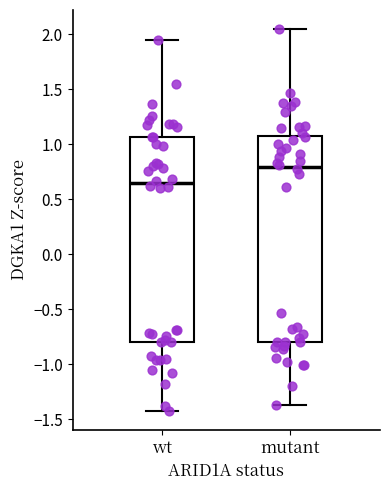

Which box's median line is the lowest?

wt